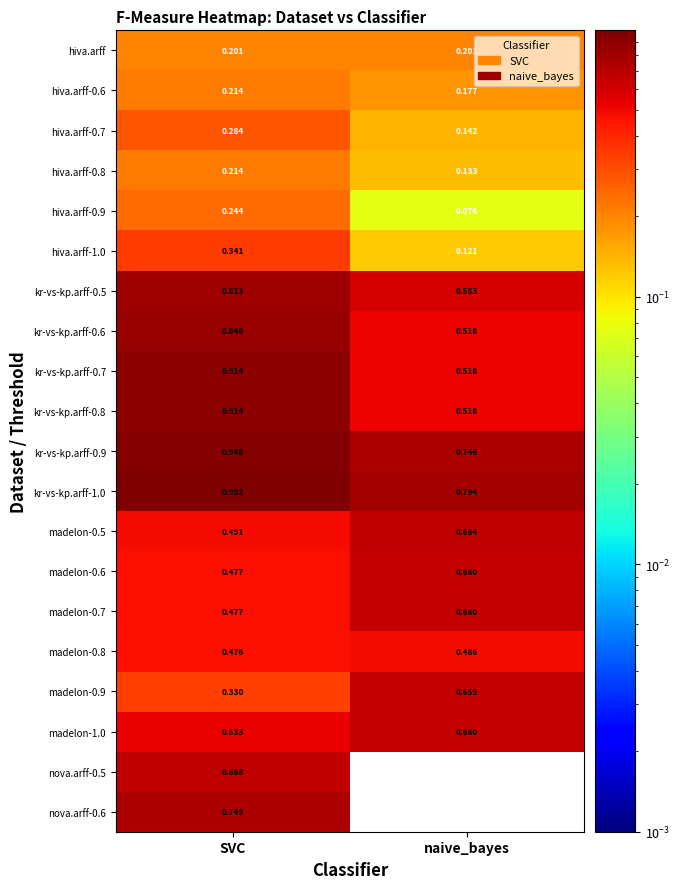

List the labels in order of madelon-0.8 value, smallest first.

SVC, naive_bayes